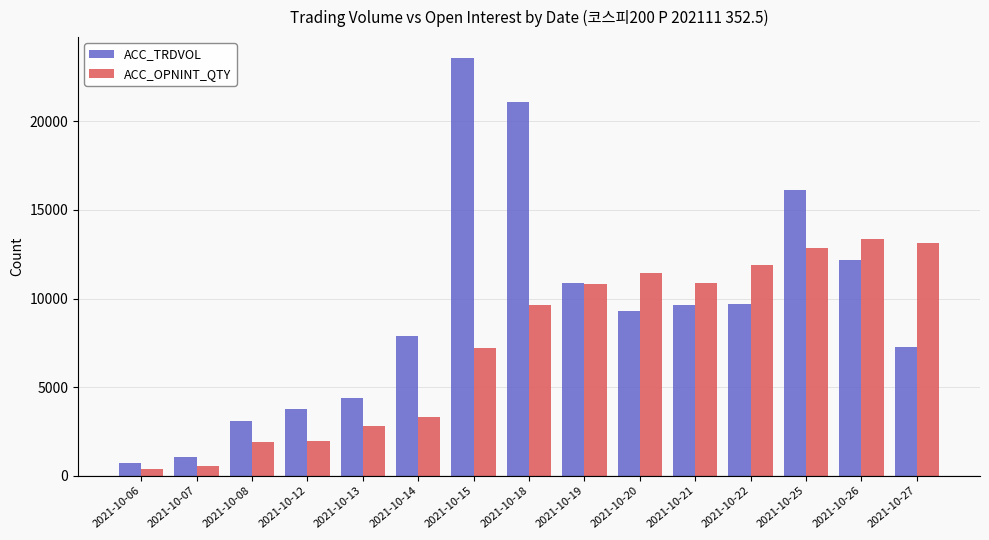

What is the average value of the ACC_TRDVOL series?

9380